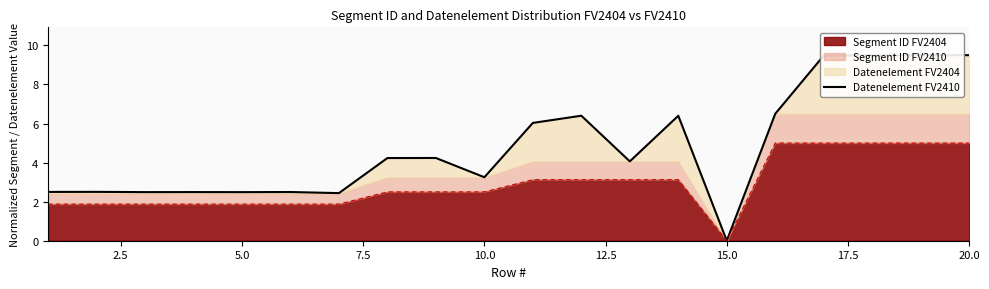

What is the average value?

4.8